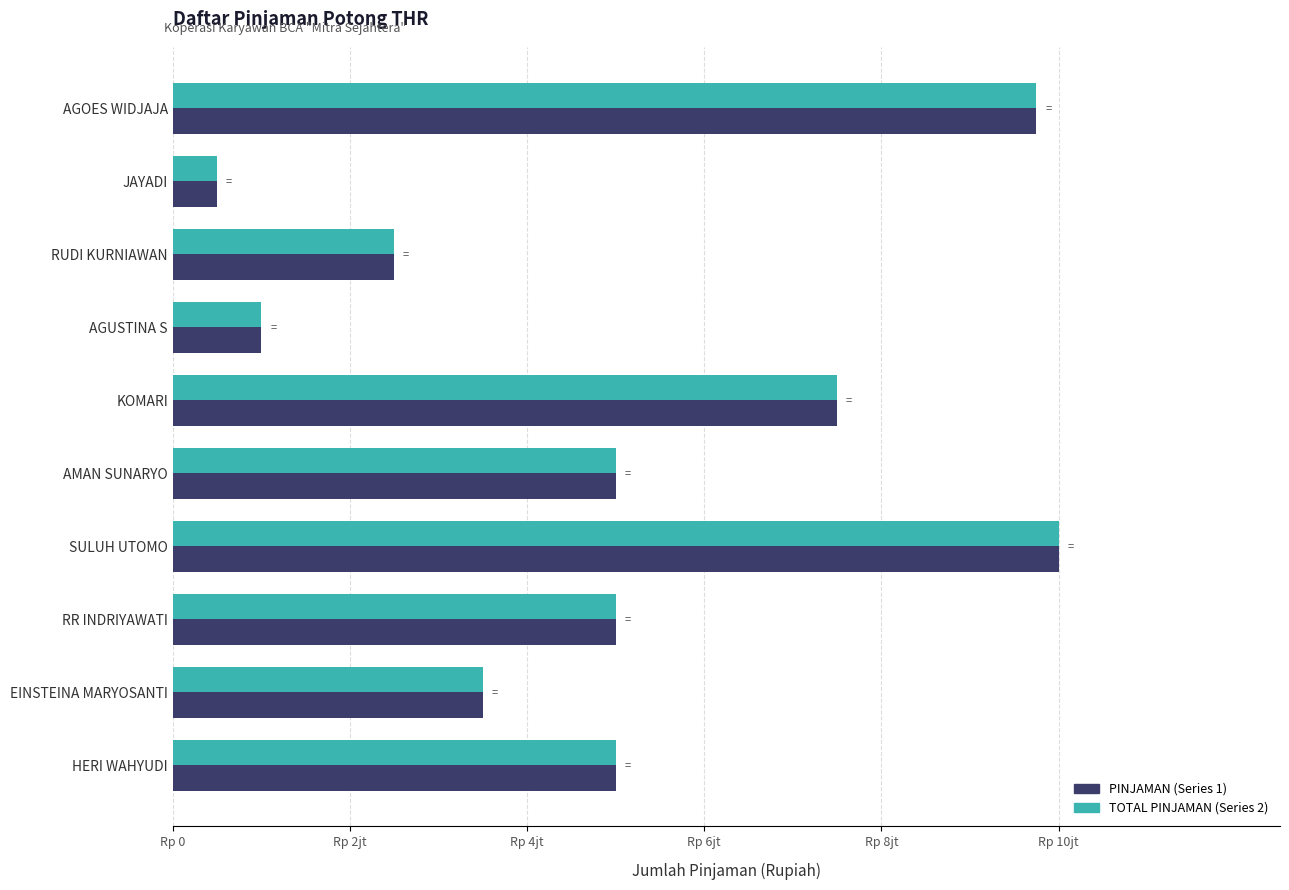

What are all the series names shown in the legend?

PINJAMAN (Series 1), TOTAL PINJAMAN (Series 2)